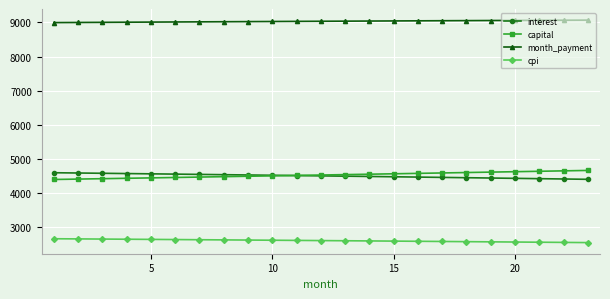

At how many categories does at least one series exceed 3776?

23